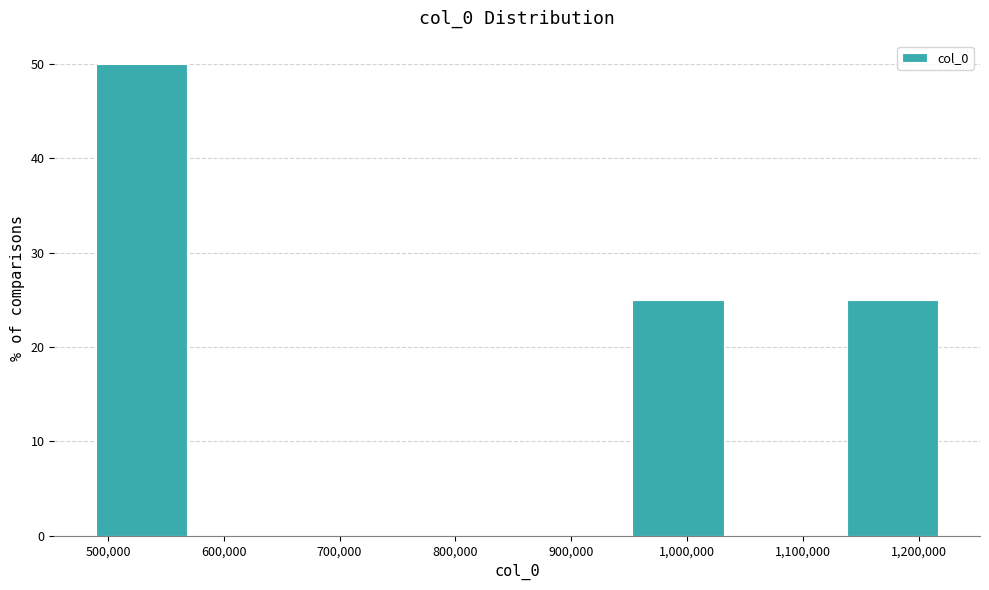

Reading left to right, list every bar in this chart as the range it spans on the x-axis followed by its height. Neither the bar edges nor the heights are printed on the chart, so give them approximately, as read against the axes.

480000 to 580000: 50
580000 to 670000: 0
670000 to 760000: 0
760000 to 850000: 0
850000 to 950000: 0
950000 to 1040000: 25
1040000 to 1130000: 0
1130000 to 1220000: 25